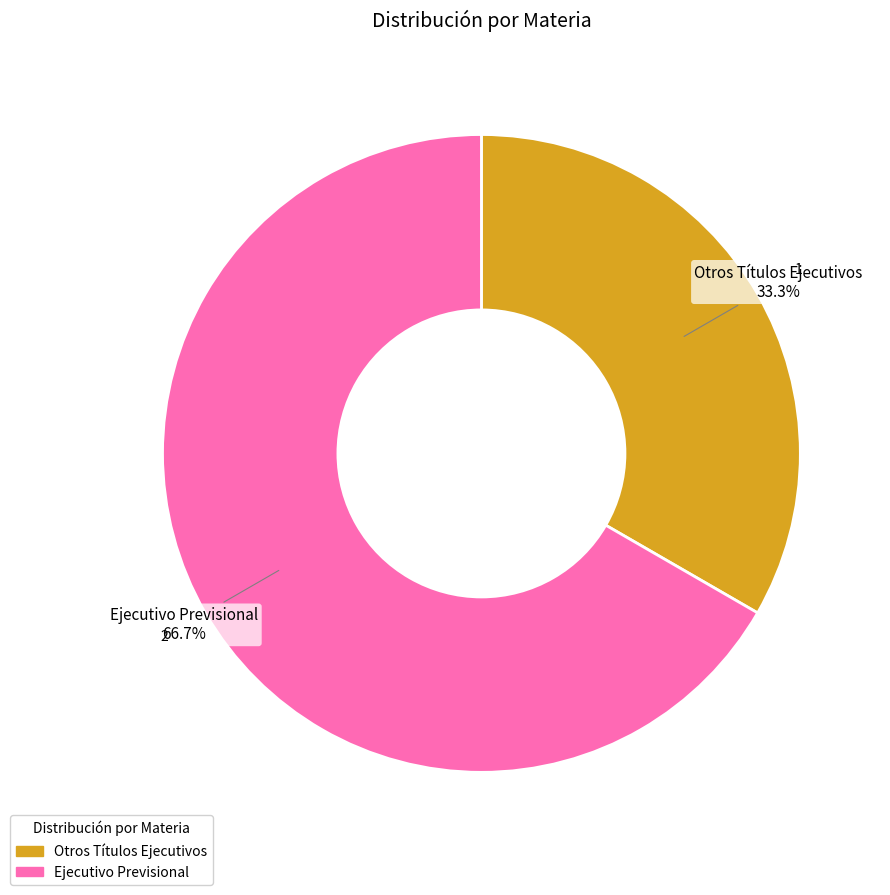

Which has a higher value, Ejecutivo Previsional or Otros Títulos Ejecutivos?

Ejecutivo Previsional